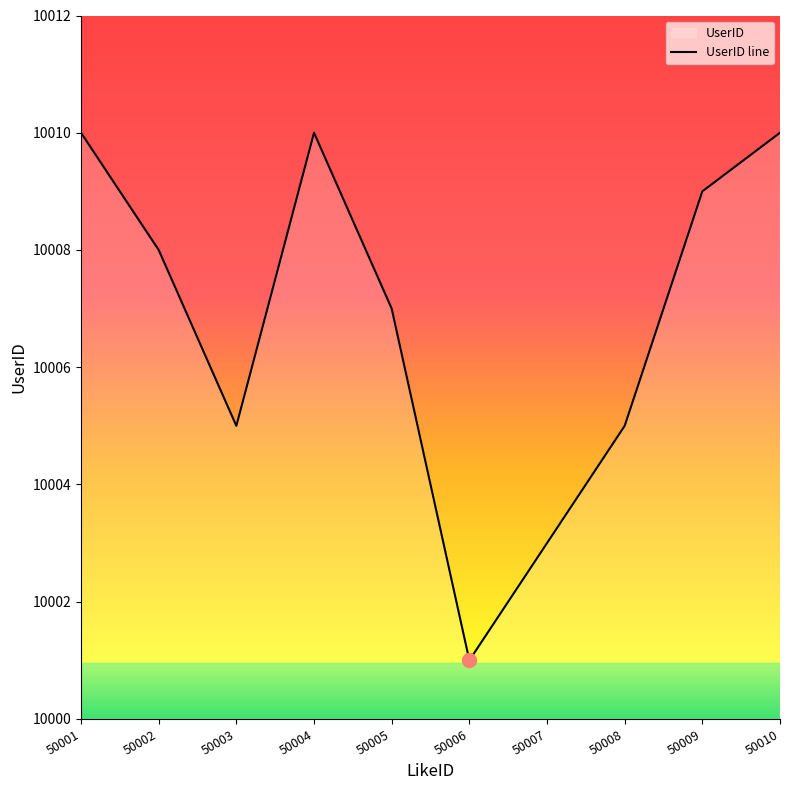

Reading right to left, list all the values displayed in this chart.

50010=10010	50009=10009	50008=10005	50007=10003	50006=10001	50005=10007	50004=10010	50003=10005	50002=10008	50001=10010